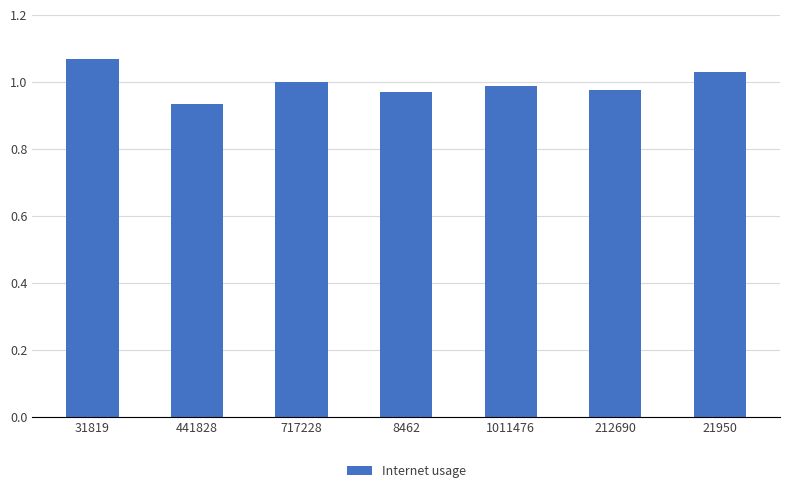

How many data points does each series have?

7